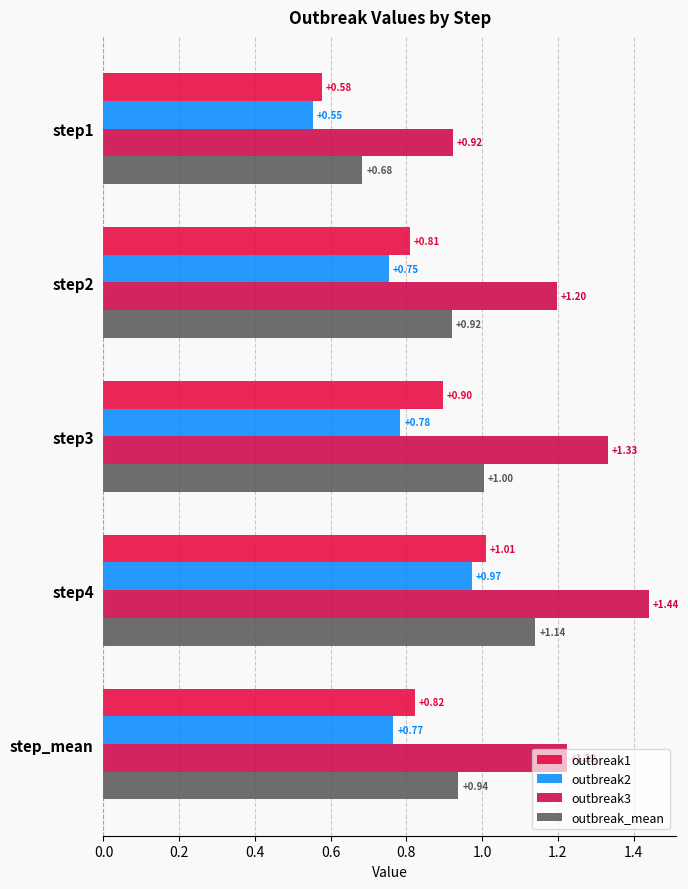

What is the value of the outbreak3 bar at the 3rd from the left?

1.3